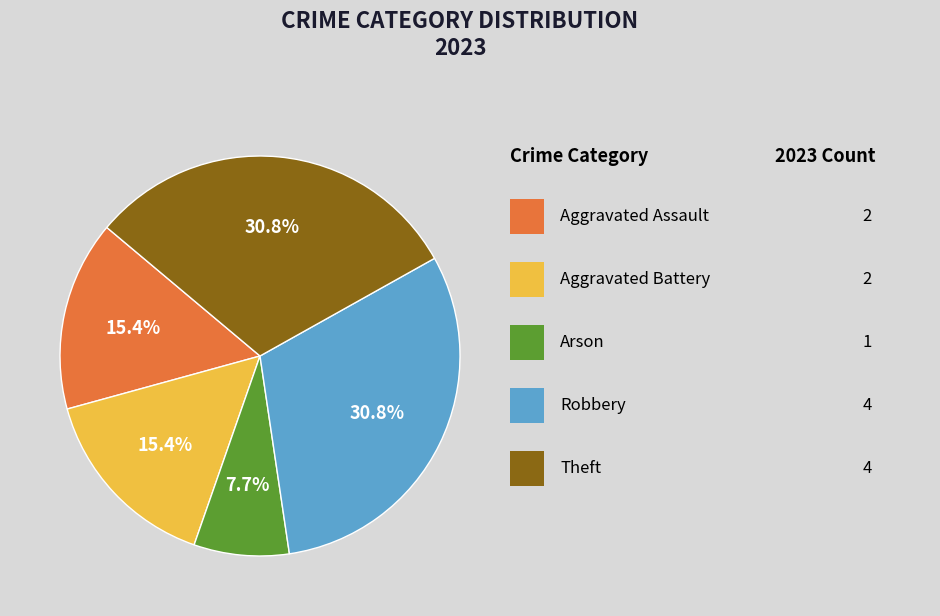

Is there any slice that represents more than half of the pie?

No